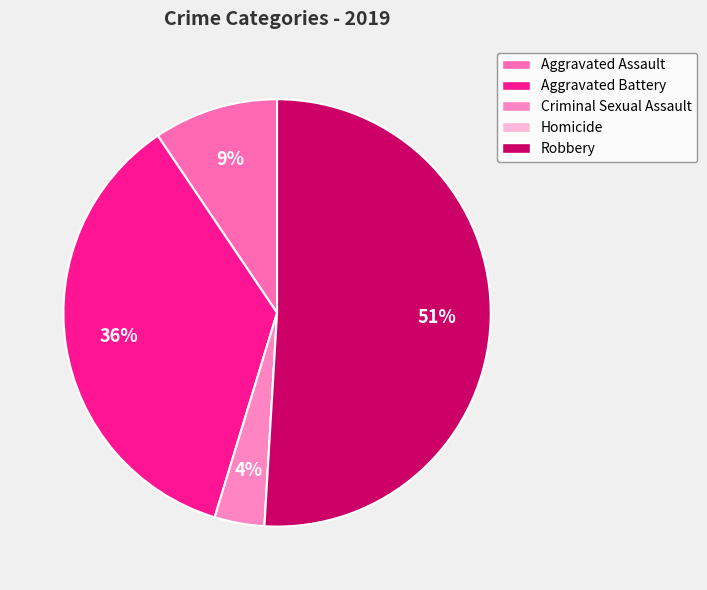

What is the smallest slice in the pie chart?

Homicide